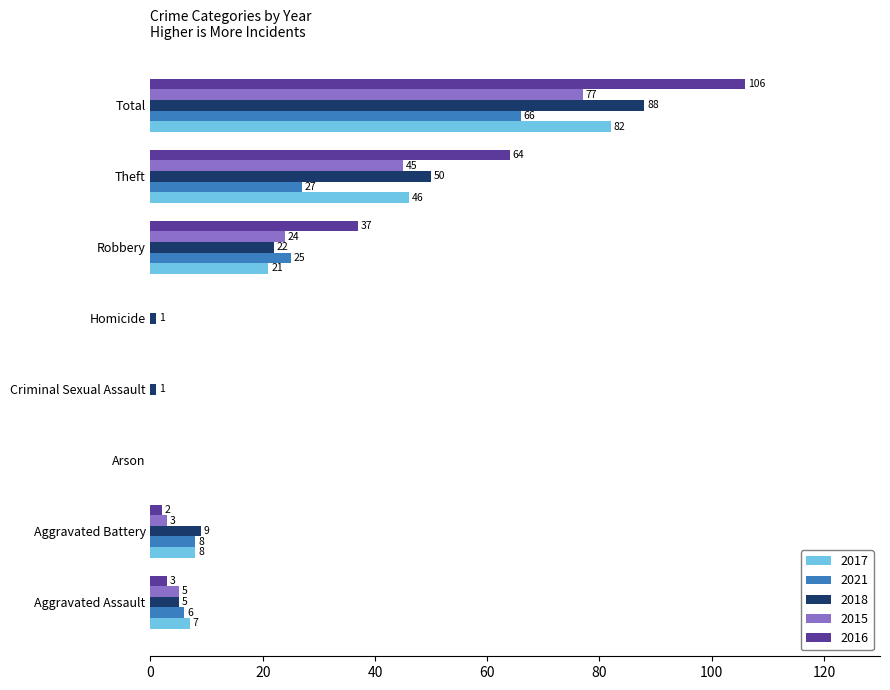

What is the approximate value of 2016 at Total, to the nearest 50?

100